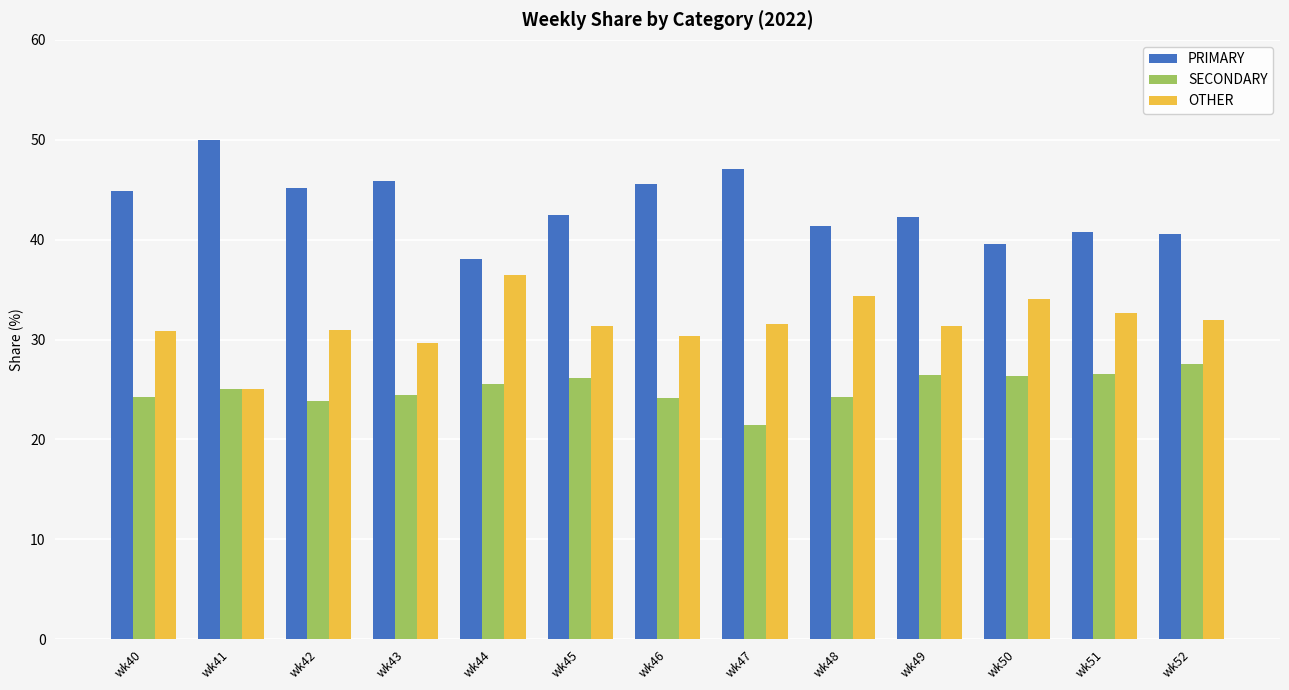

True or false: SECONDARY has a value of 8.2 at wk47.

False